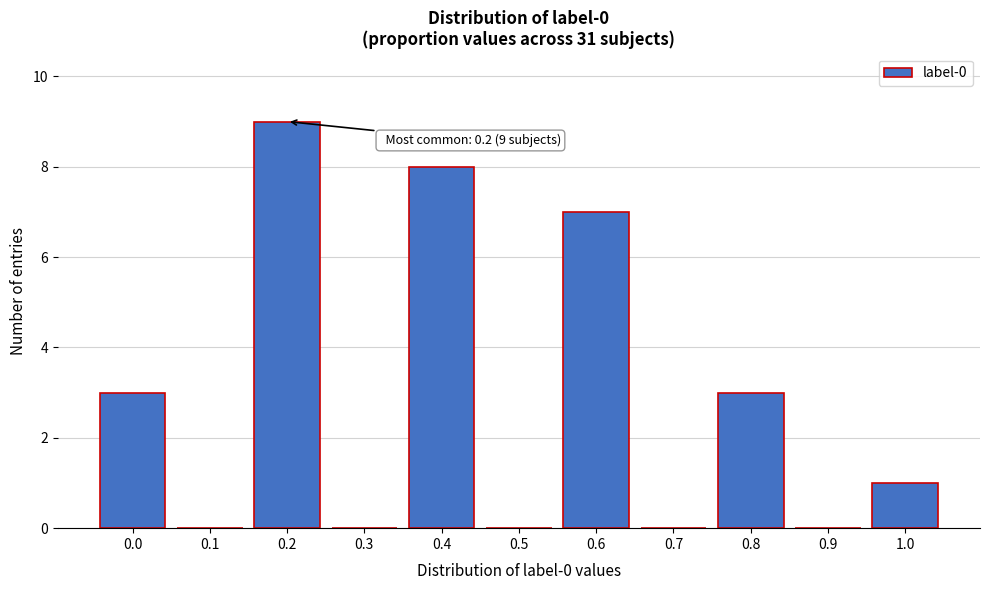

Reading left to right, extract all data points from this chart.

0.0=3	0.1=0	0.2=9	0.3=0	0.4=8	0.5=0	0.6=7	0.7=0	0.8=3	0.9=0	1.0=1